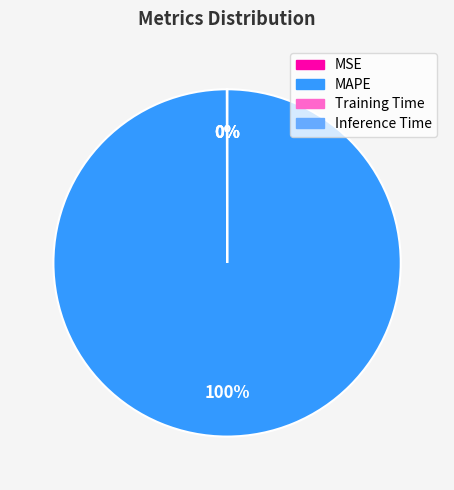

What is the majority slice?

MAPE